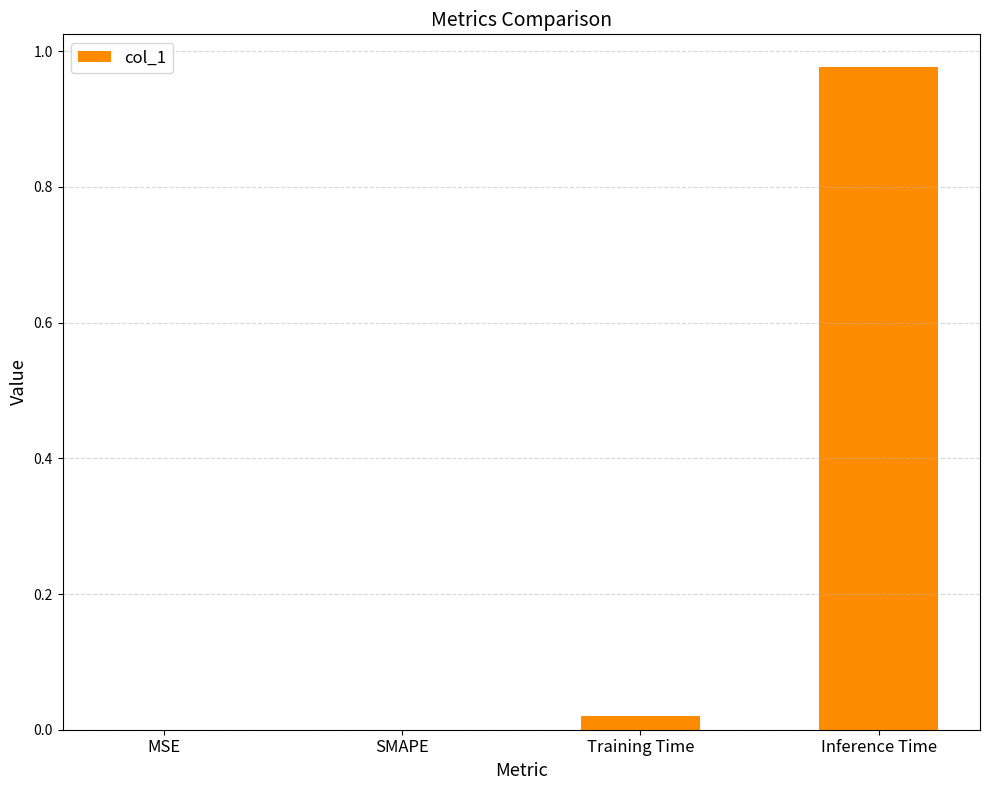

At which category does the chart reach its peak across all series?

Inference Time